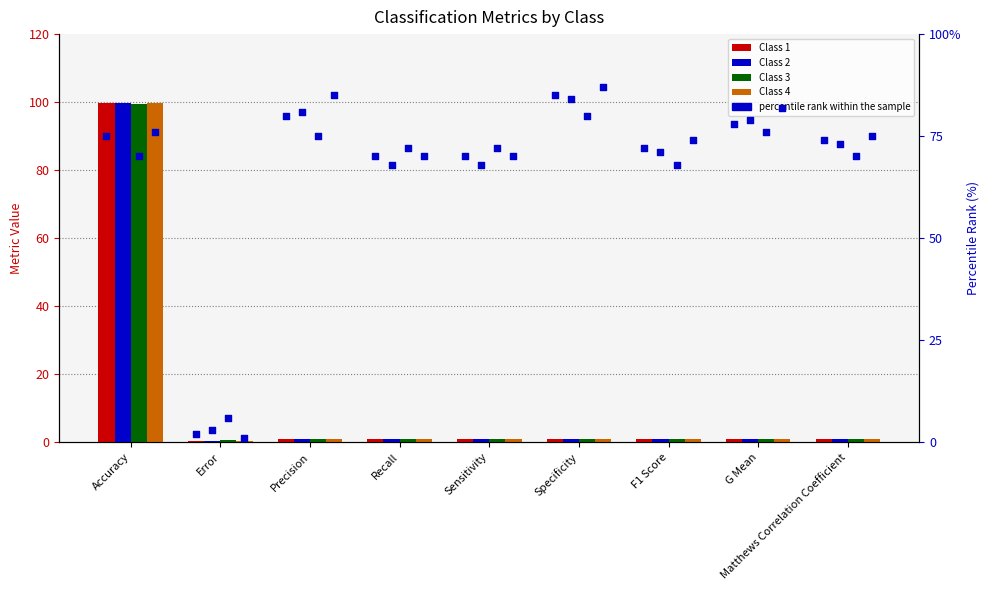

Which series contains the lowest Y value?

Class 4